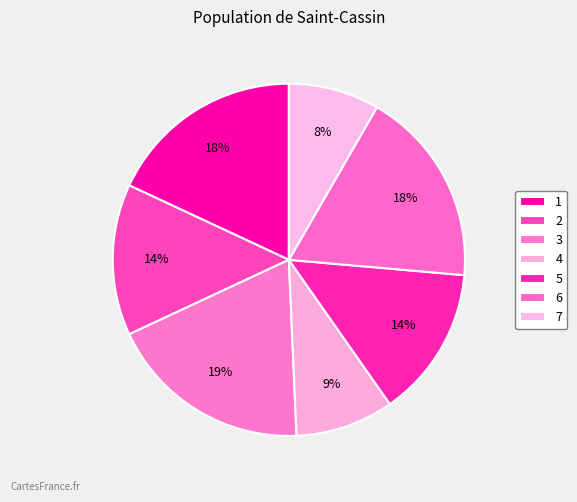

Between 7 and 5, which is larger?

5